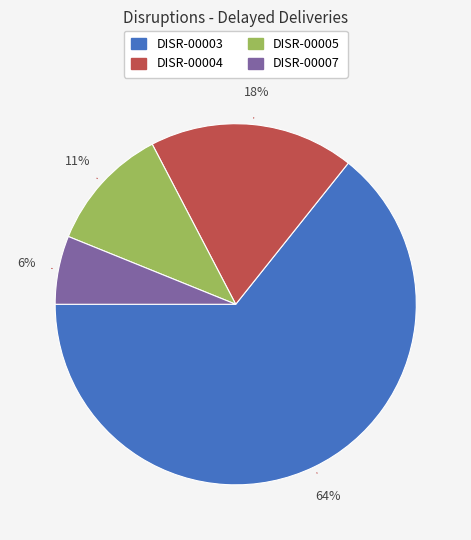

Combined, do DISR-00007 and DISR-00004 account for over 50%?

No